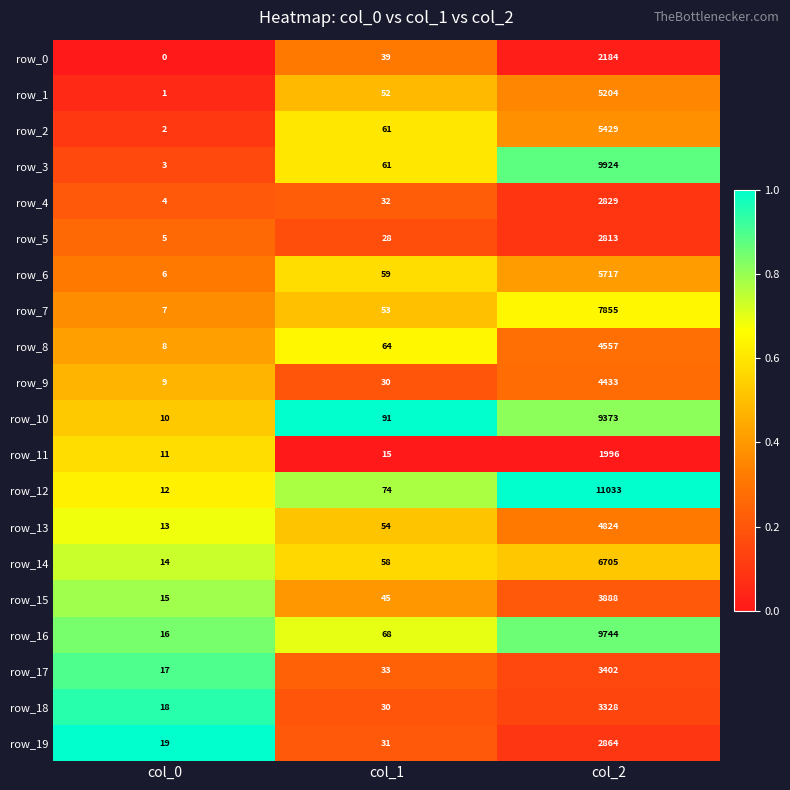

What is the difference between the highest and lowest values at col_0?

19